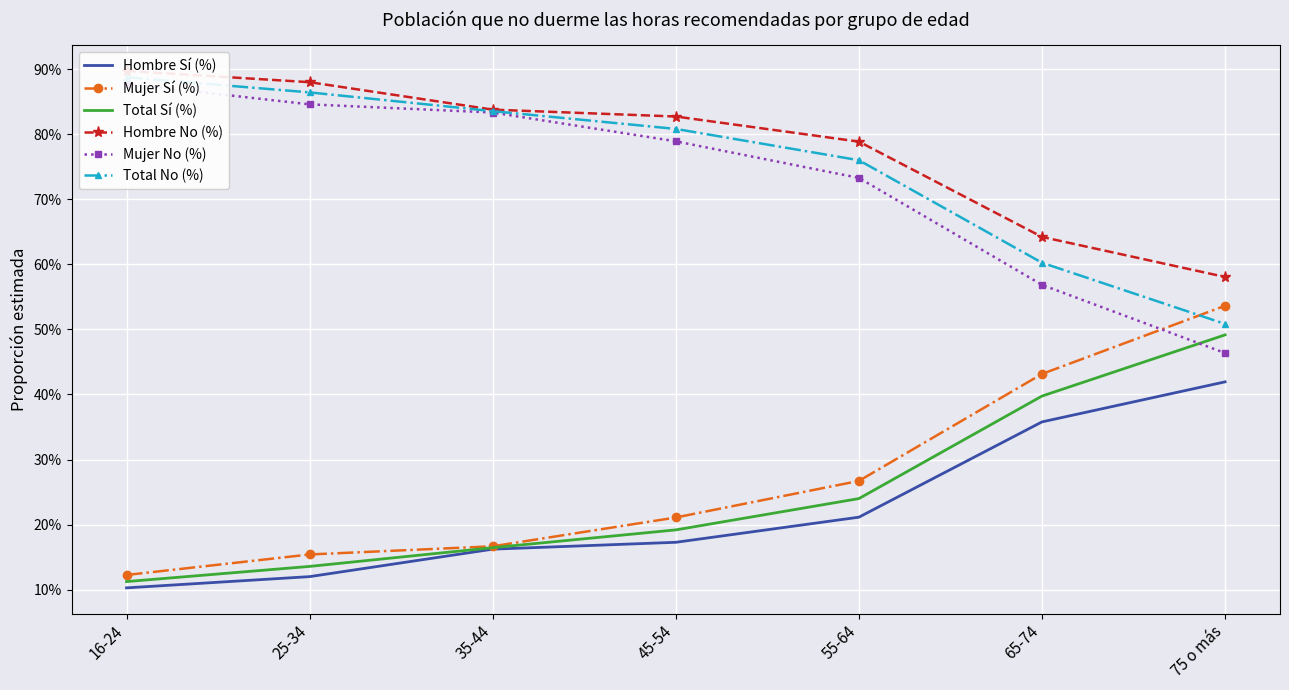

True or false: Total Sí (%) and Hombre No (%) cross at least once.

False